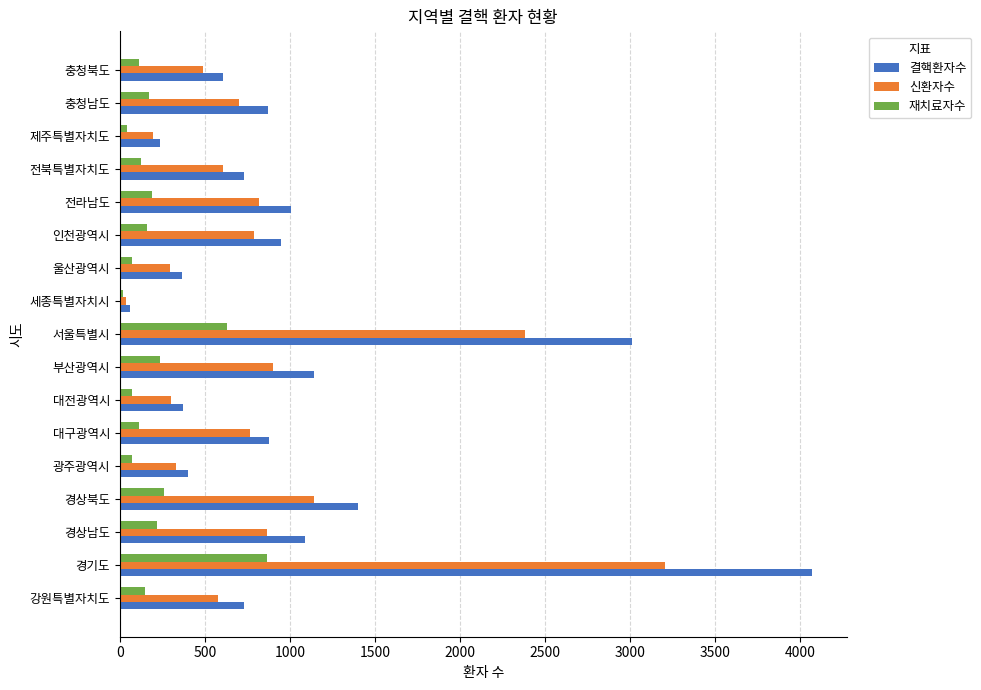

At which label is 재치료자수 closest to 443?

경상북도